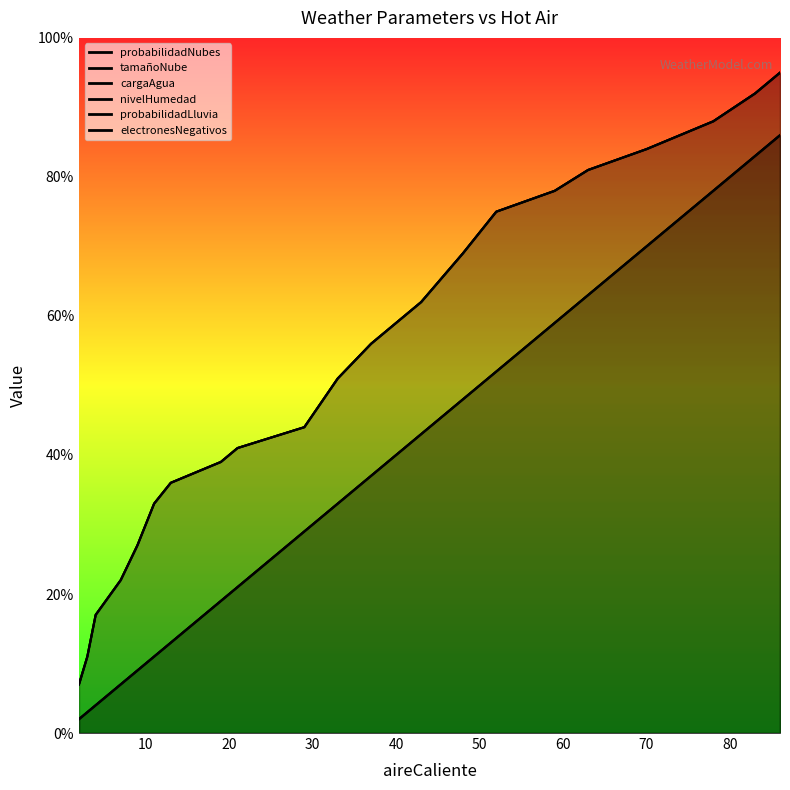

What is the difference between the maximum and minimum values in the electronesNegativos series?

84